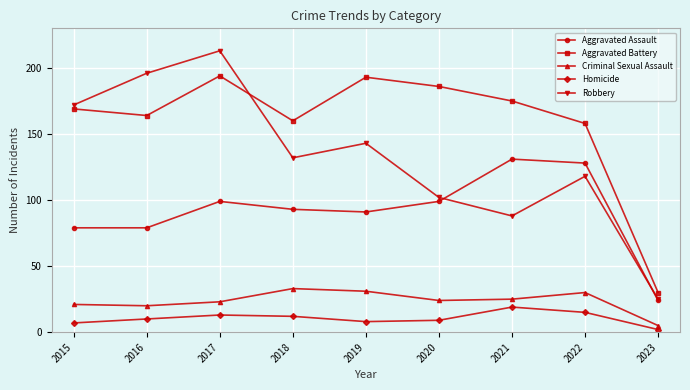

Which series has the largest range (max minus min)?

Robbery